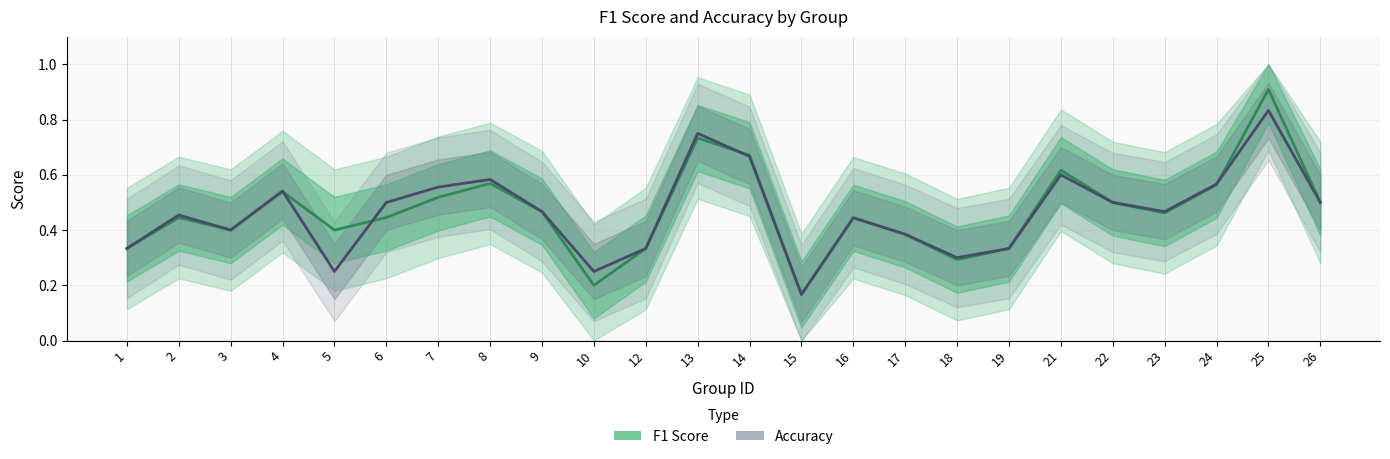

True or false: Accuracy has more than 0 points higher than both neighbors.

True